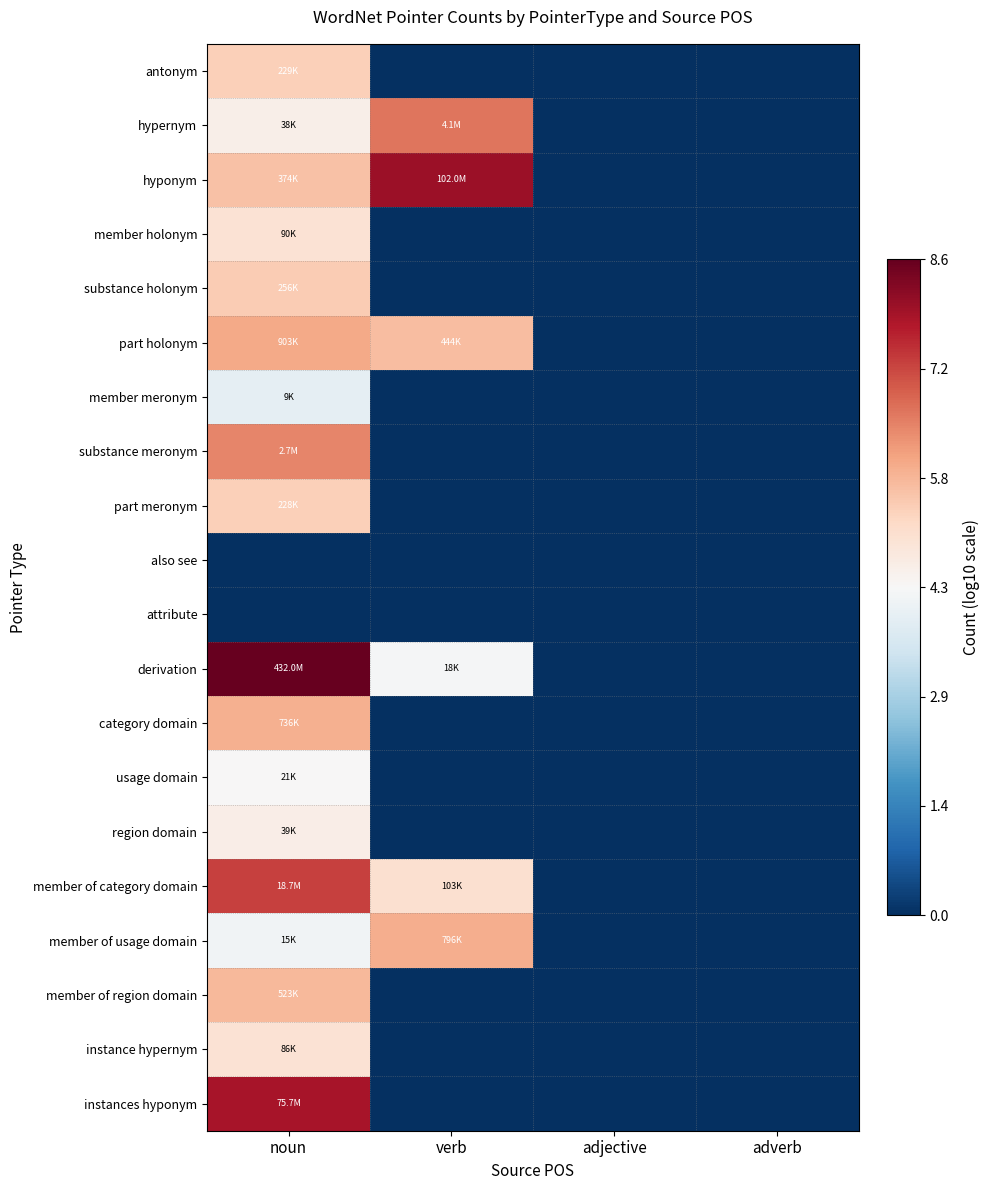

Which series has the widest spread of values?

derivation